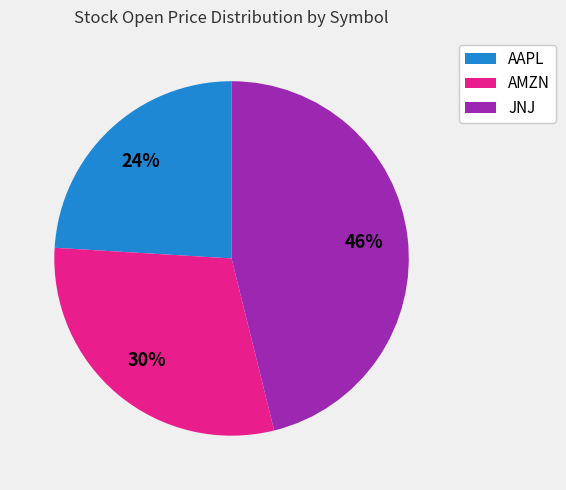

Between AAPL and AMZN, which is larger?

AMZN